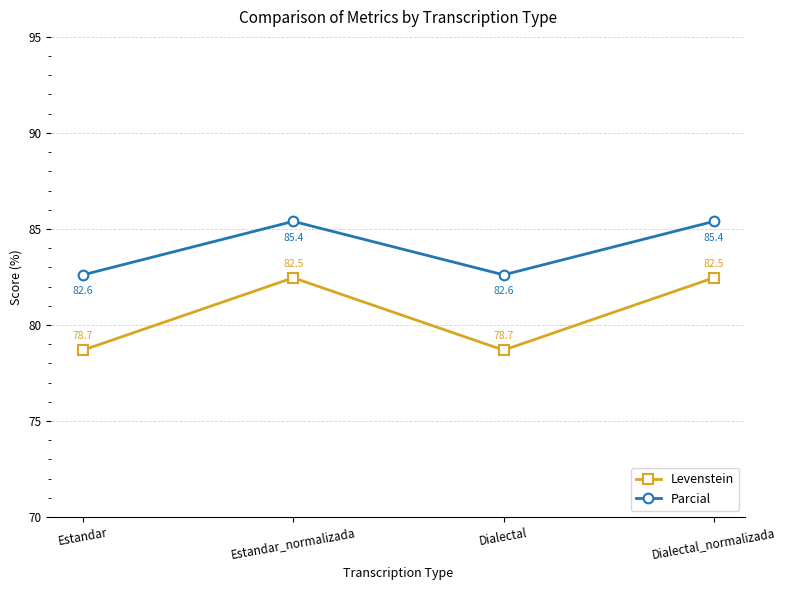

What is the difference between the maximum and minimum values in the Parcial series?

2.8